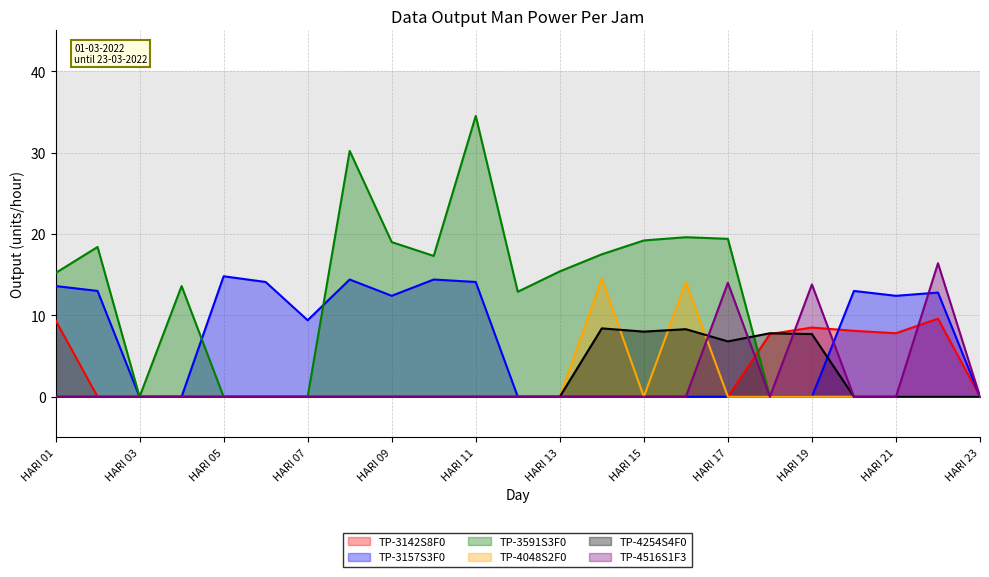

How many lines are shown in the chart?

6